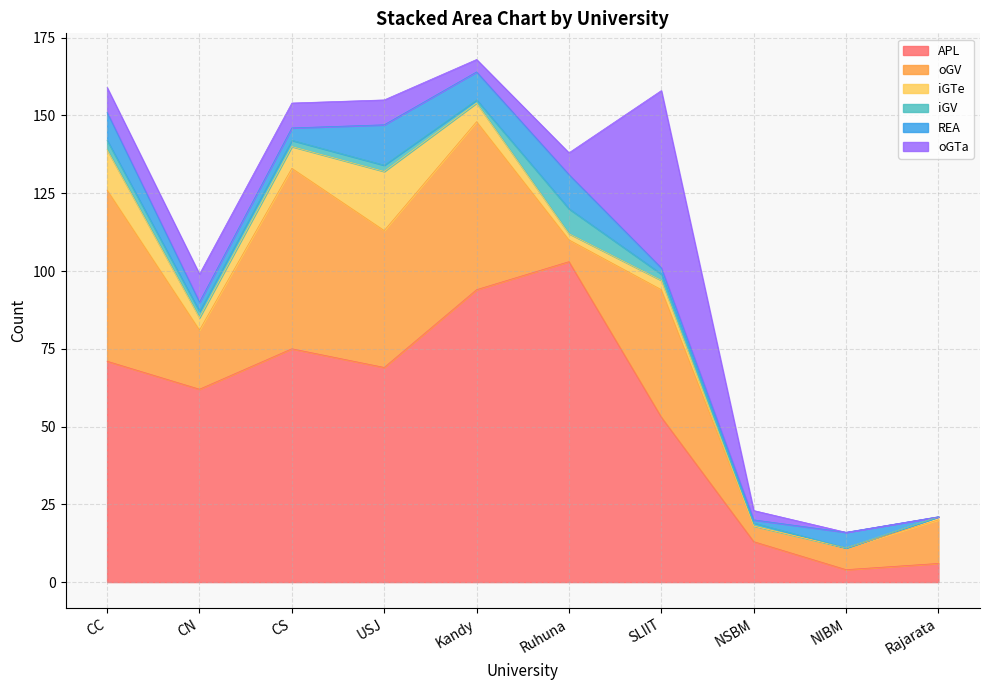

At which label does iGTe reach its minimum?

NSBM